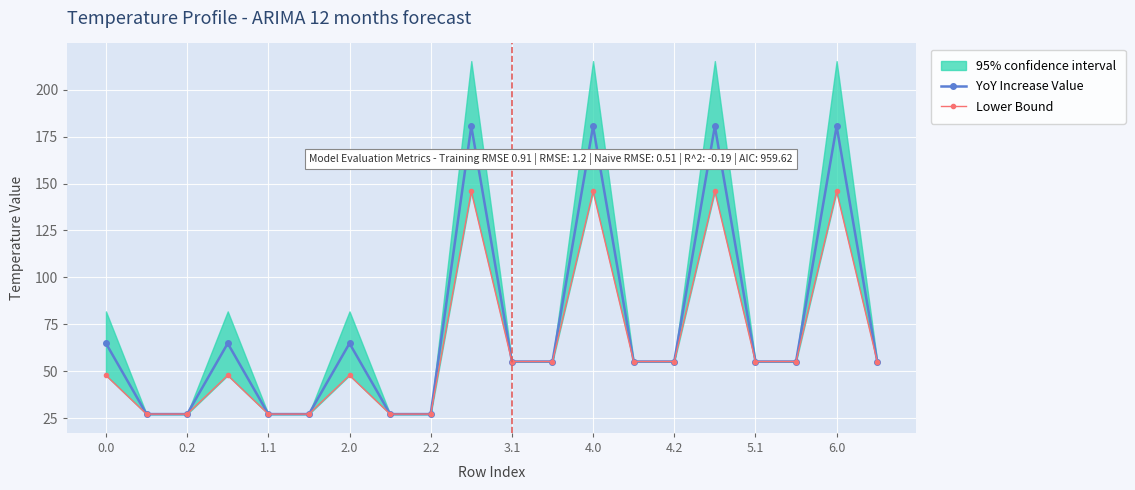

What is the maximum value for YoY Increase Value?

180.5